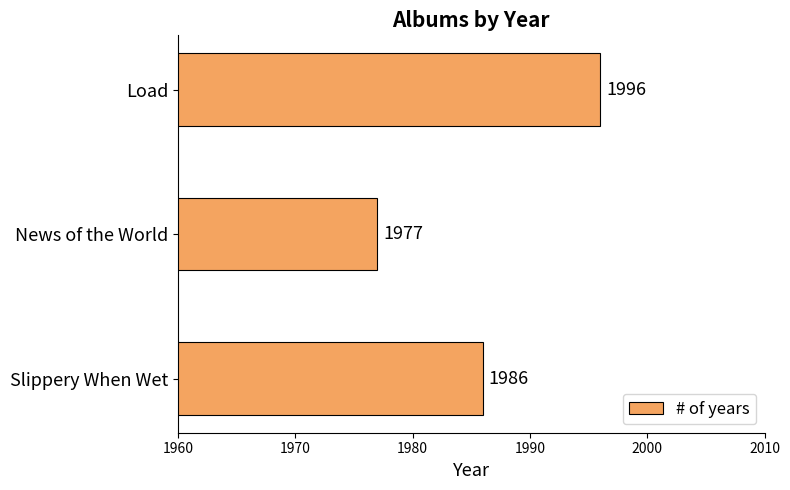

Is it true that the value at Slippery When Wet is 1986?

True